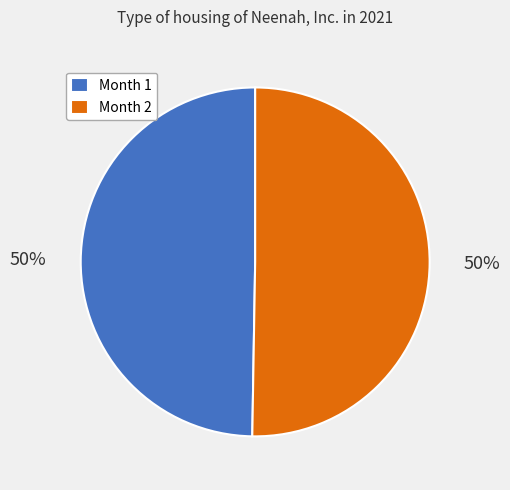

The Month 2 slice represents 50% of the pie. True or false?

True